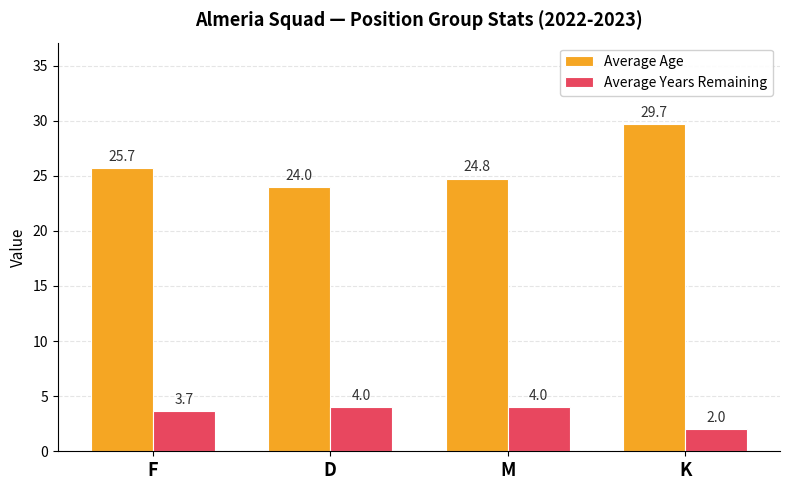

Rank the series by their average value, from highest to lowest.

Average Age, Average Years Remaining